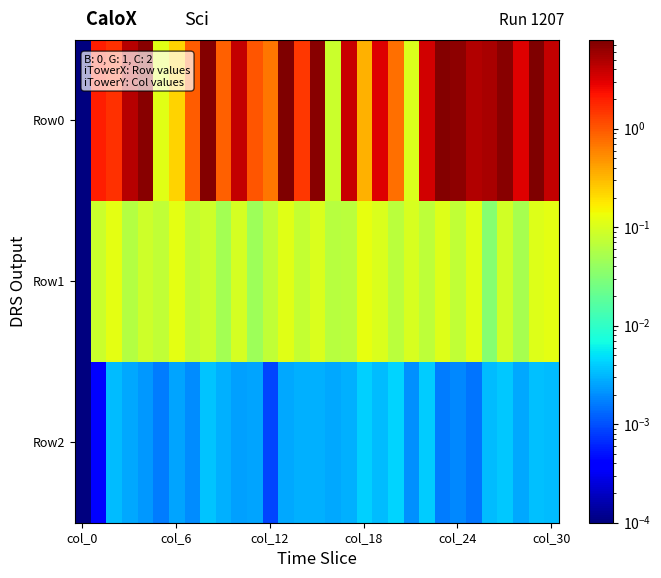

At which category is the sum across all series the highest?

29